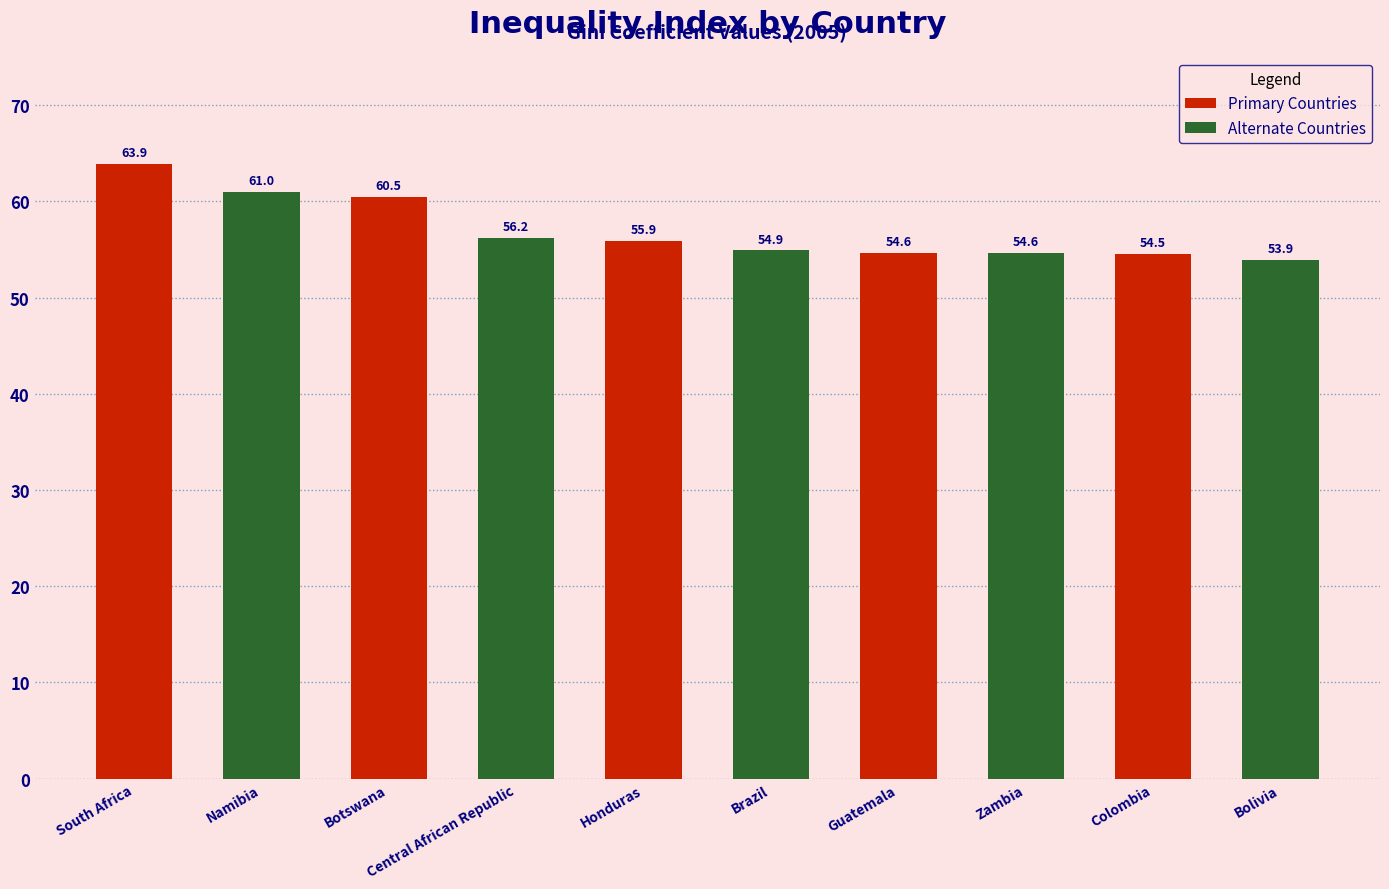

Reading left to right, transcribe all the data shown in this chart.

South Africa=63.9	Namibia=61.0	Botswana=60.5	Central African Republic=56.2	Honduras=55.9	Brazil=54.9	Guatemala=54.6	Zambia=54.6	Colombia=54.5	Bolivia=53.9